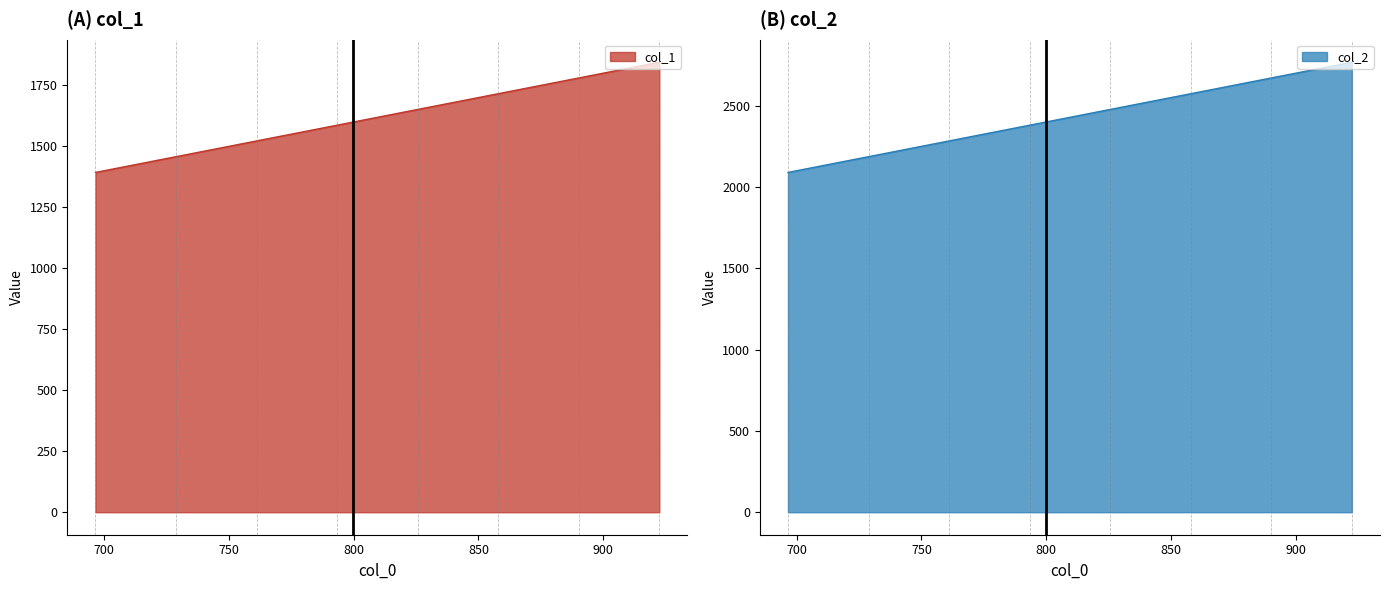

What is the lowest value of the col_1 series?

1393.1